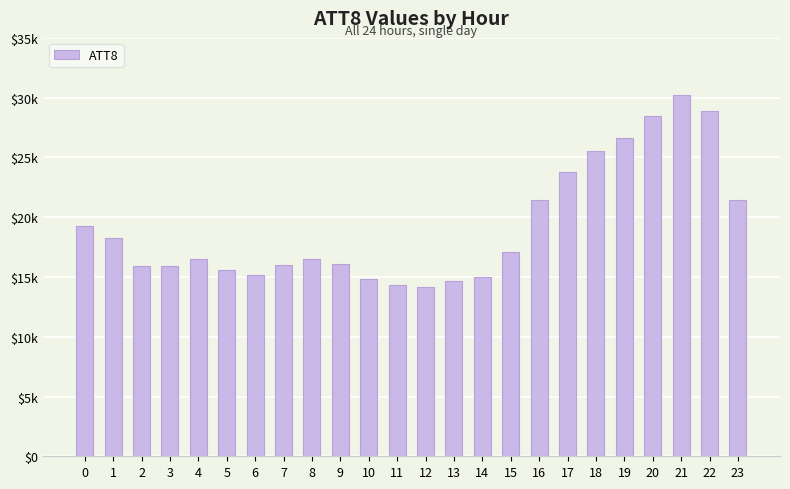

Does the chart contain any negative values?

No